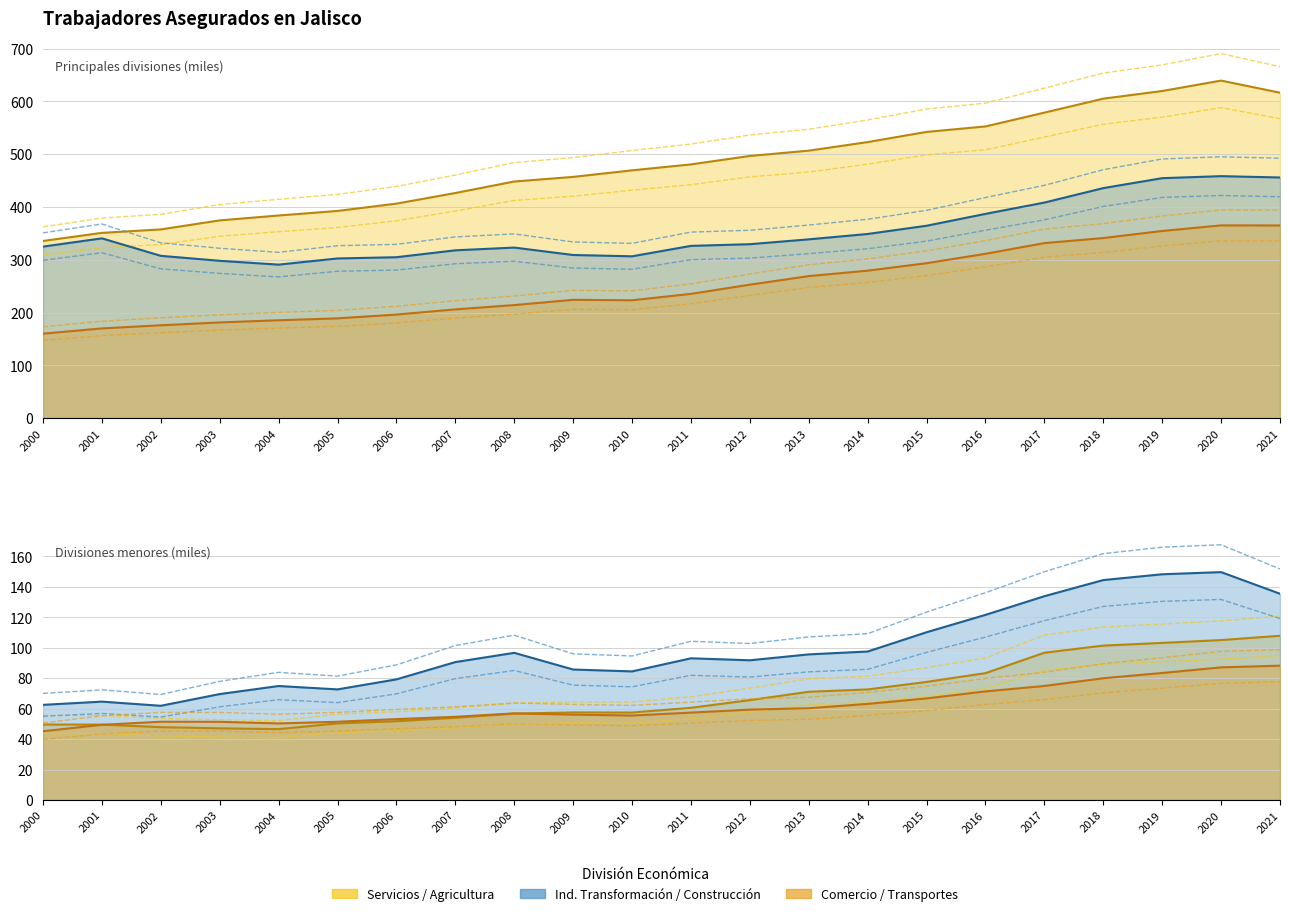

True or false: Comercio and Agricultura cross at least once.

False